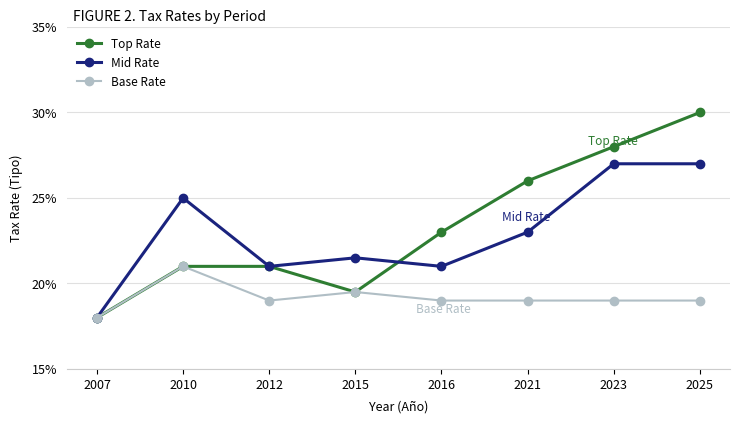

Does the chart have visible grid lines?

Yes